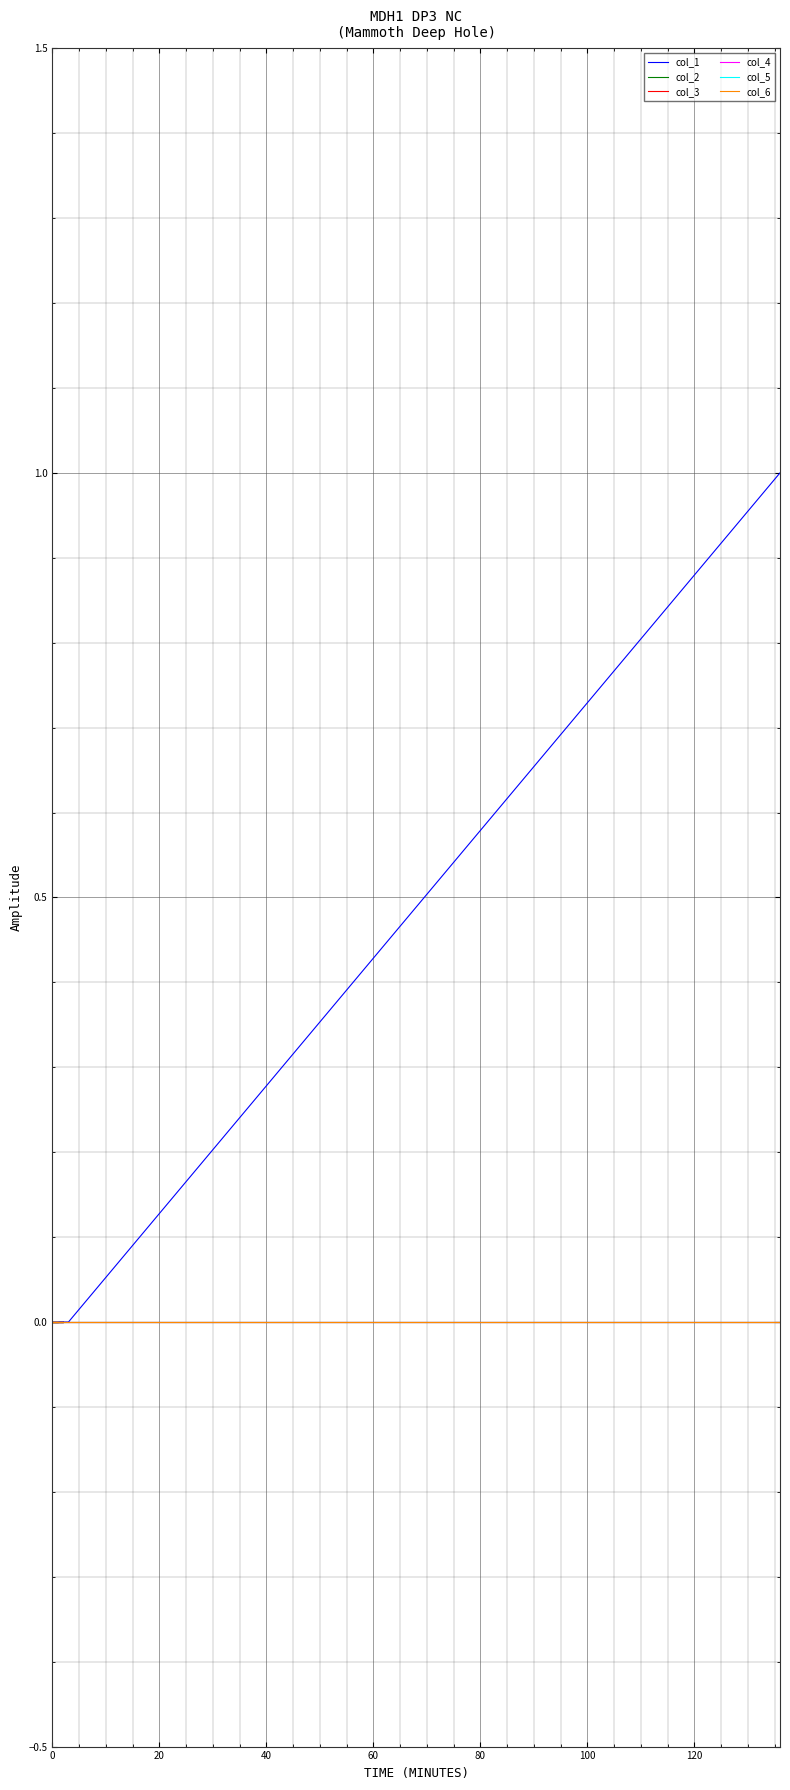

How many categories are shown in the chart?

20